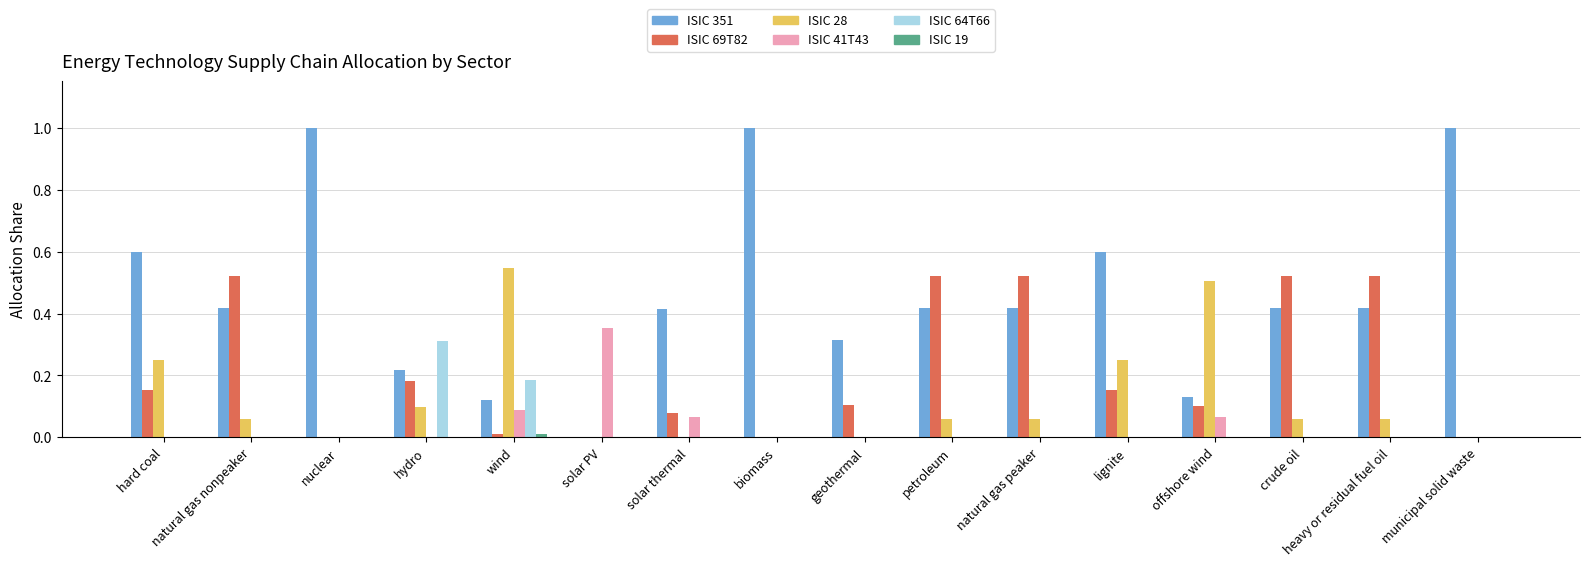

Is the value of ISIC 64T66 at geothermal greater than the value of ISIC 351 at offshore wind?

No